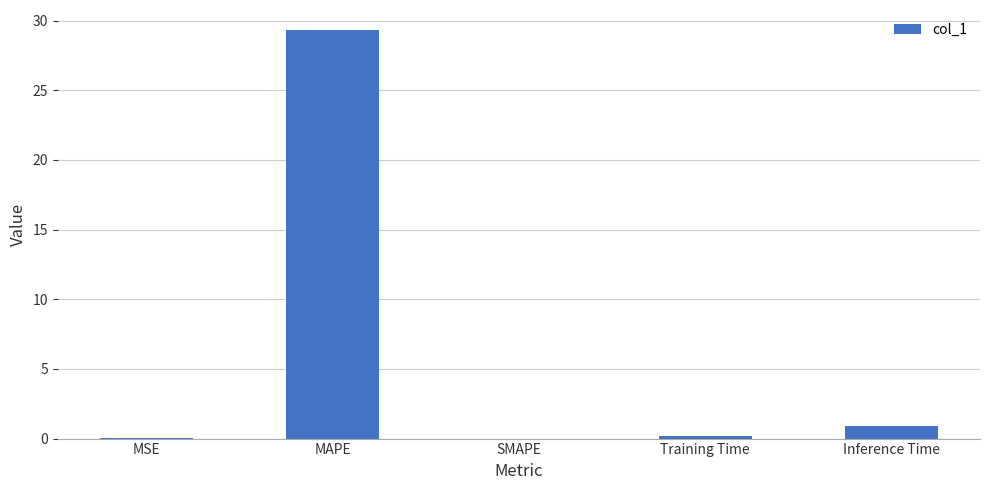

The chart shows a value of 0.9 at Inference Time. True or false?

True